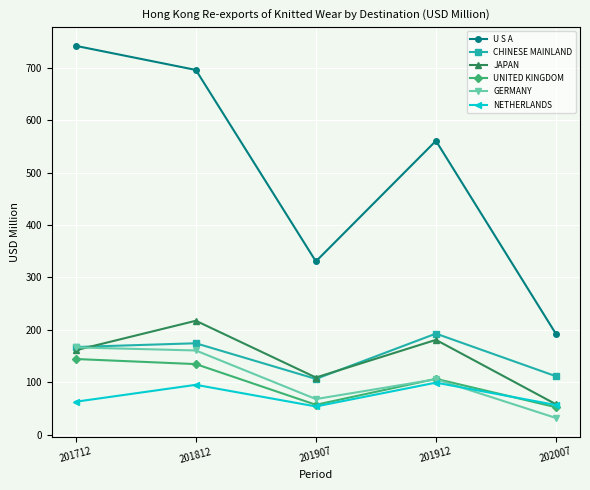

Which series changed the most between 201812 and 201907?

U S A